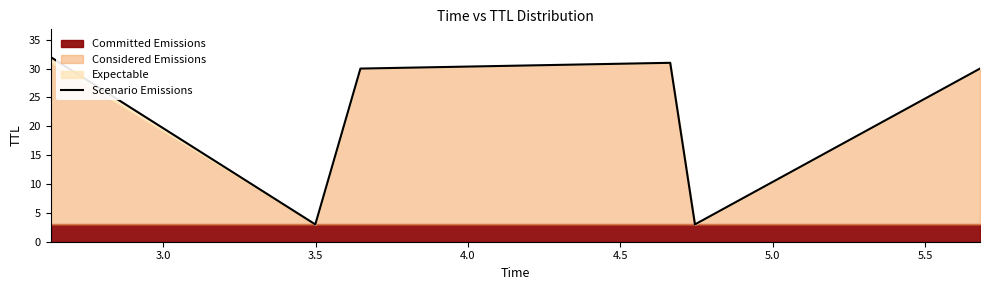

What is the minimum value for Scenario Emissions?

3